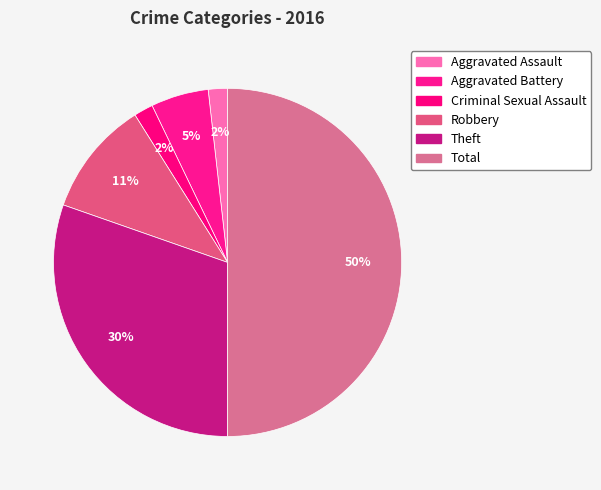

How many segments does this pie chart have?

6